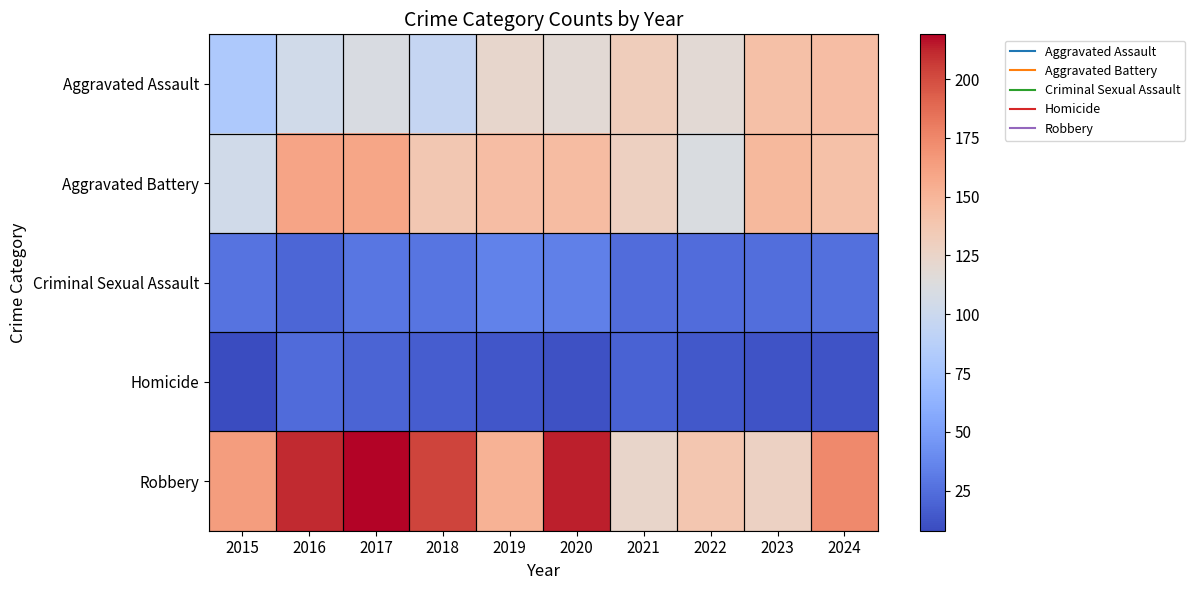

Reading right to left, list all the values displayed in this chart.

Aggravated Assault: 2024=144	2023=143	2022=118	2021=132	2020=118	2019=123	2018=96	2017=110	2016=104	2015=81
Aggravated Battery: 2024=142	2023=148	2022=111	2021=129	2020=145	2019=144	2018=137	2017=159	2016=160	2015=104
Criminal Sexual Assault: 2024=26	2023=25	2022=24	2021=24	2020=34	2019=35	2018=28	2017=29	2016=21	2015=27
Homicide: 2024=12	2023=12	2022=14	2021=19	2020=11	2019=13	2018=17	2017=20	2016=23	2015=8
Robbery: 2024=174	2023=128	2022=138	2021=124	2020=214	2019=152	2018=203	2017=219	2016=211	2015=164